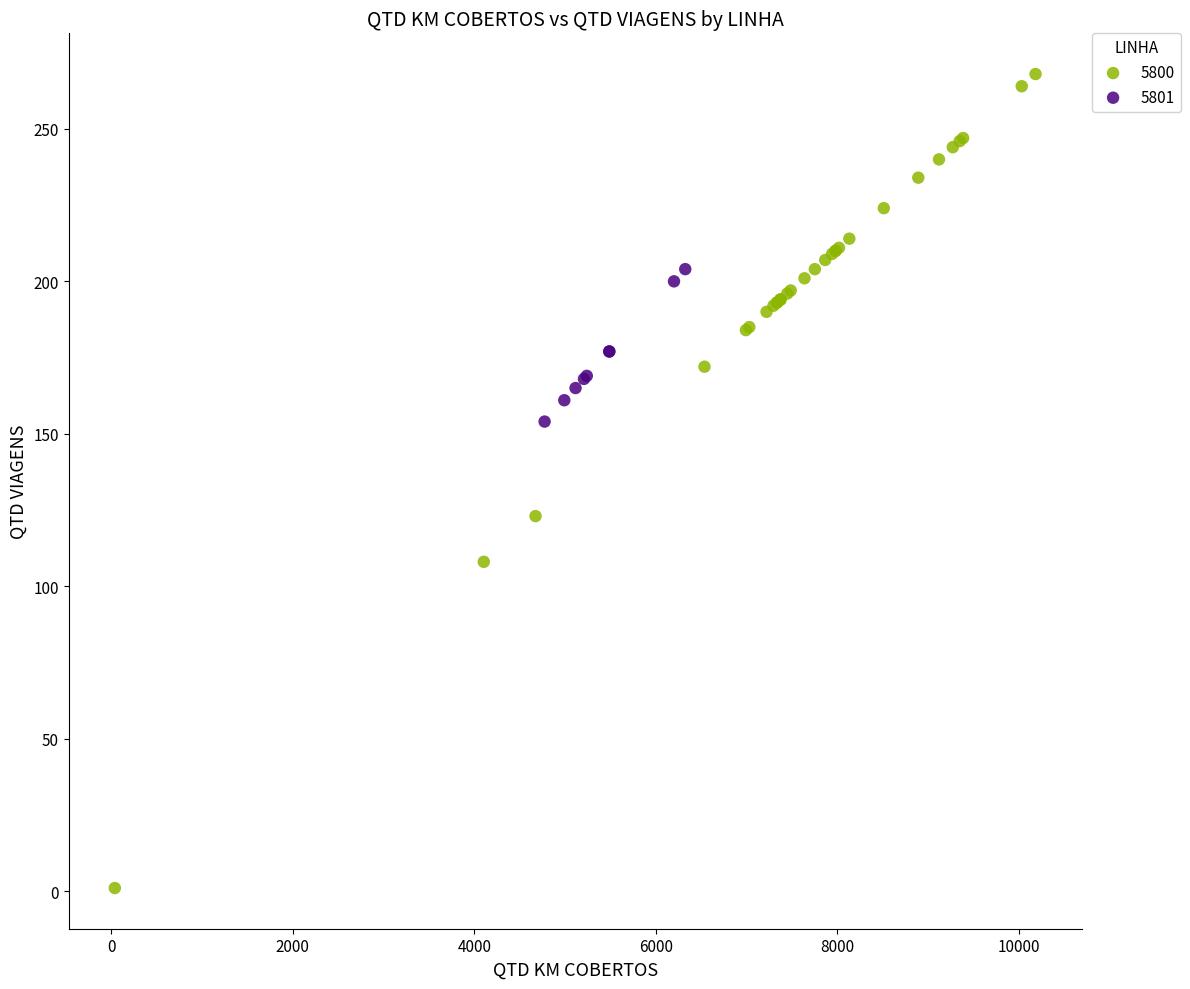

Which series reaches the minimum Y coordinate?

5800